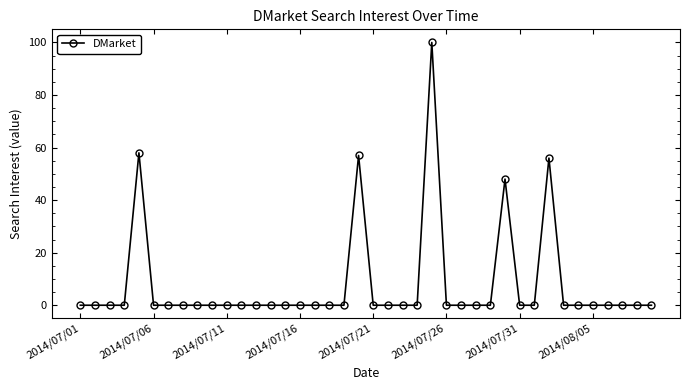

True or false: the data has more than 0 interior local peaks.

True